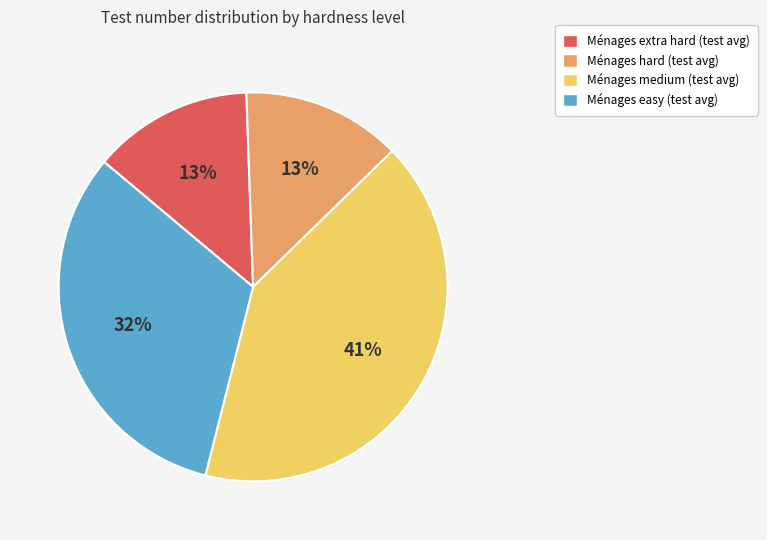

To the nearest percent, what is the average slice percentage?

25%